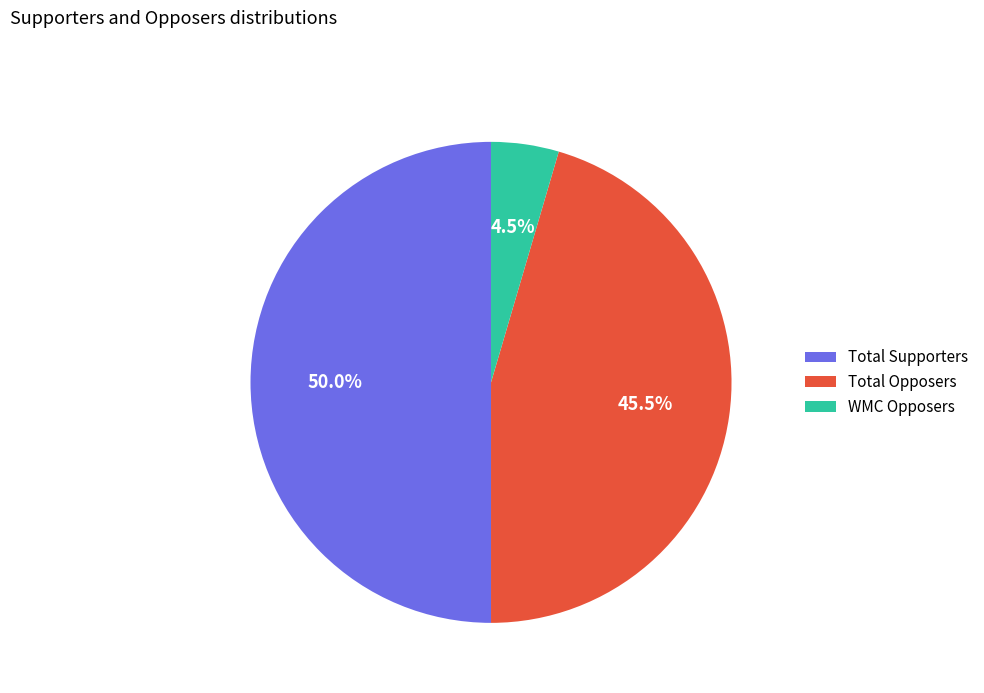

How many segments does this pie chart have?

3